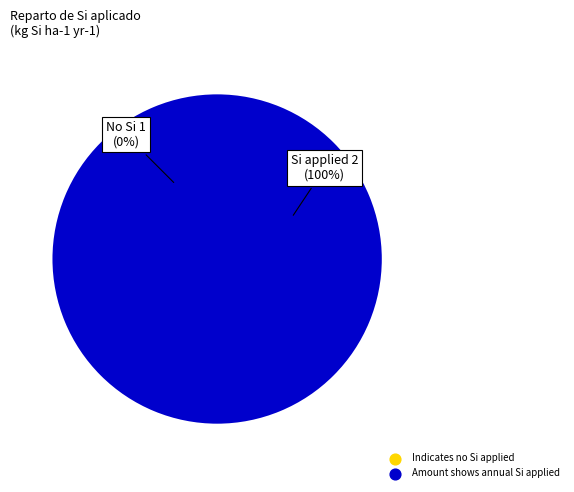

To the nearest percent, what is the combined percentage of Amount shows annual Si applied and Indicates no Si applied?

100%